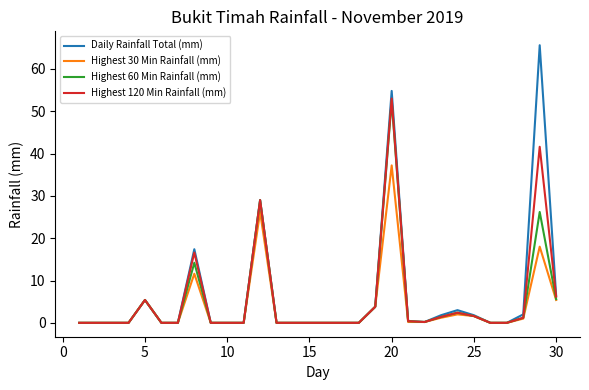

What is the maximum value shown in the chart?

65.6